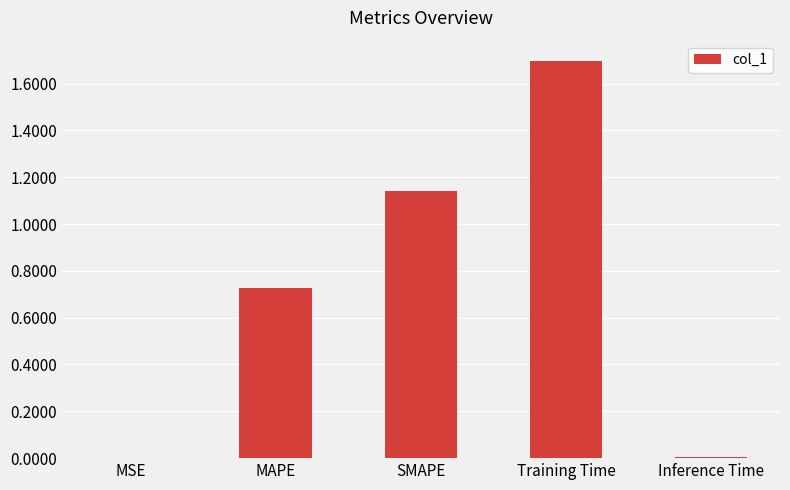

What is the sum of the values at SMAPE and MAPE?

1.9